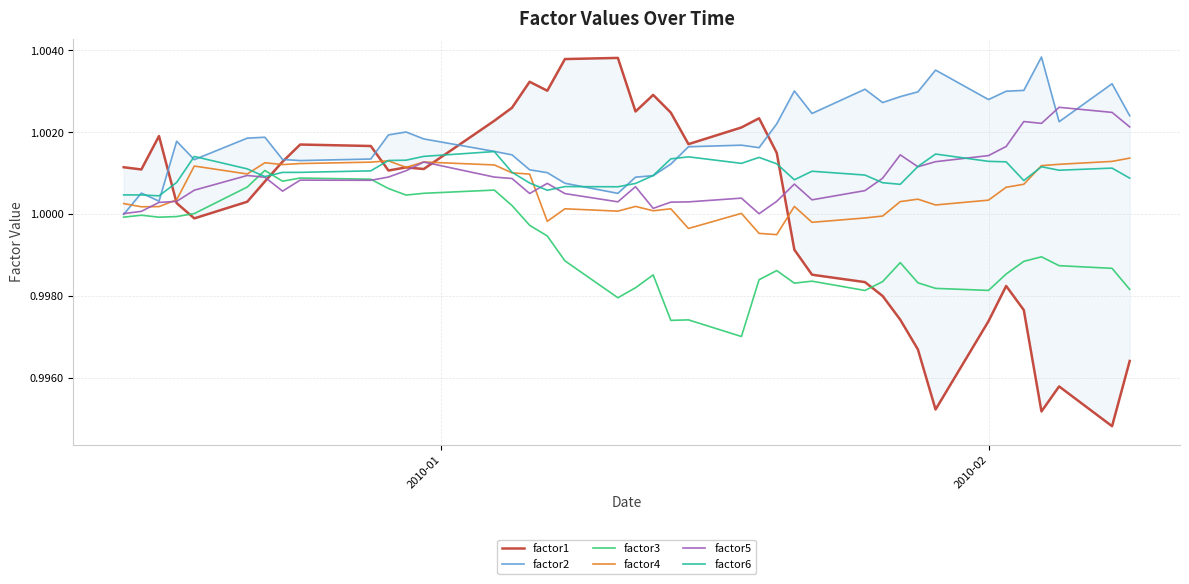

What are all the series names shown in the legend?

factor1, factor2, factor3, factor4, factor5, factor6